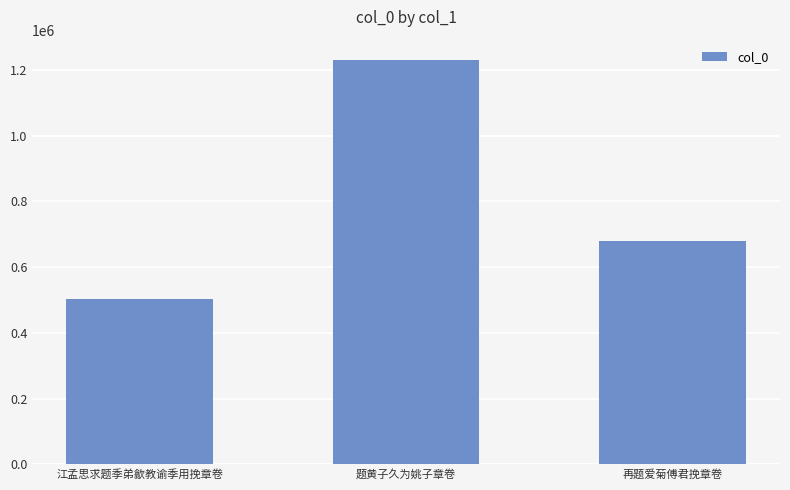

How many values are between 502122 and 1230460?

3